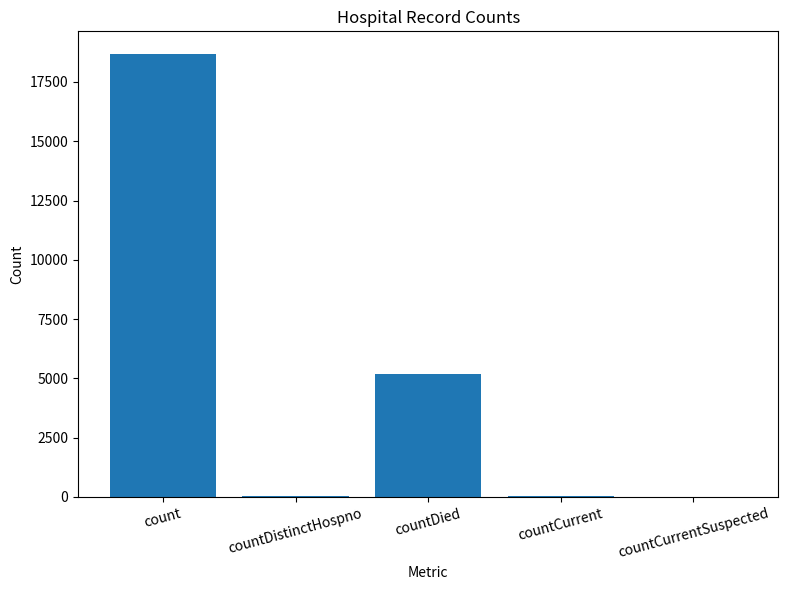

What is the approximate value at count?

18701